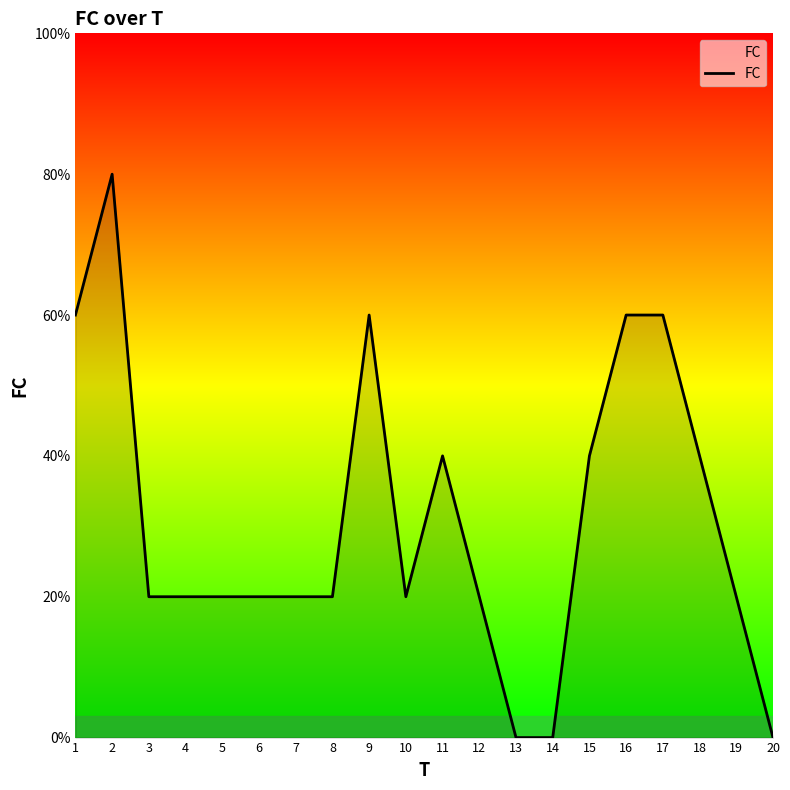

Does the chart display data point markers on the line(s)?

No